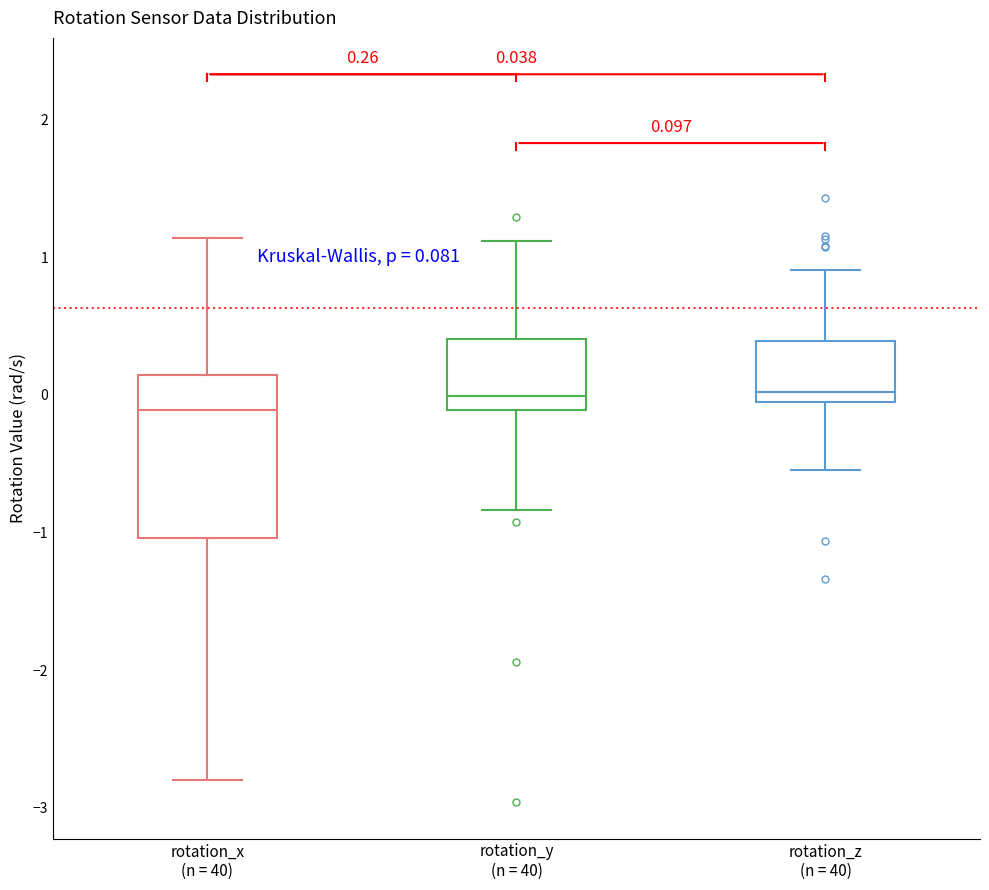

Comparing the boxes themselves (not the whiskers), which one is the tallest?

rotation_x (n = 40)